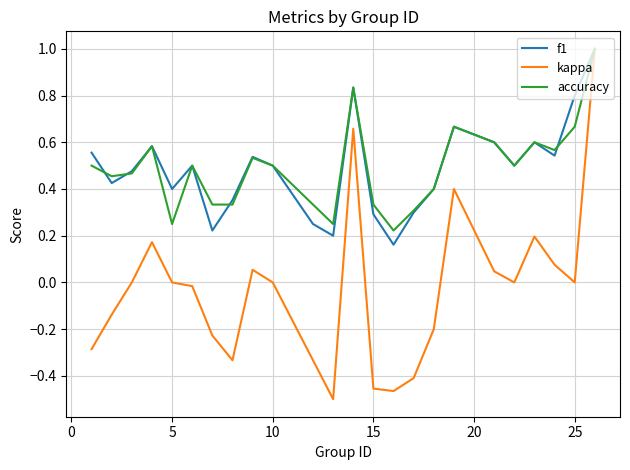

Does the chart have visible grid lines?

Yes